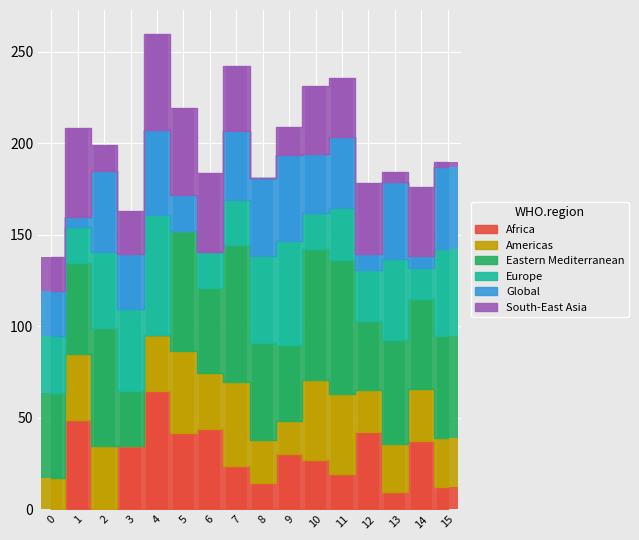

What is the difference between the maximum and second lowest values in the col_5 series?

48.8